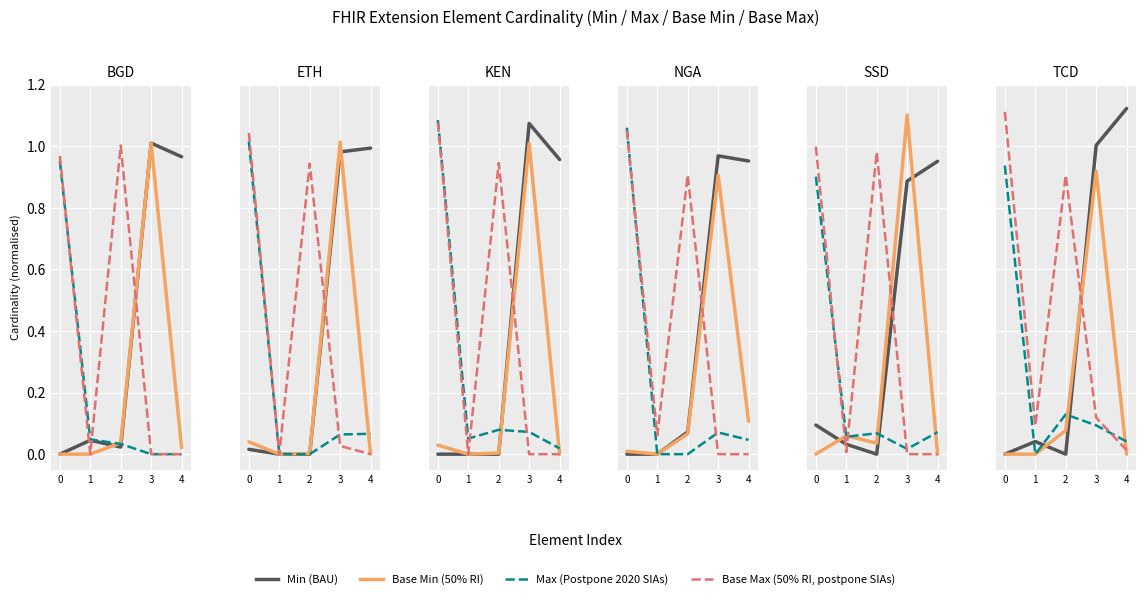

Rank the categories by Base Min (50% RI) value from lowest to highest.

0, 1, 4, 2, 3